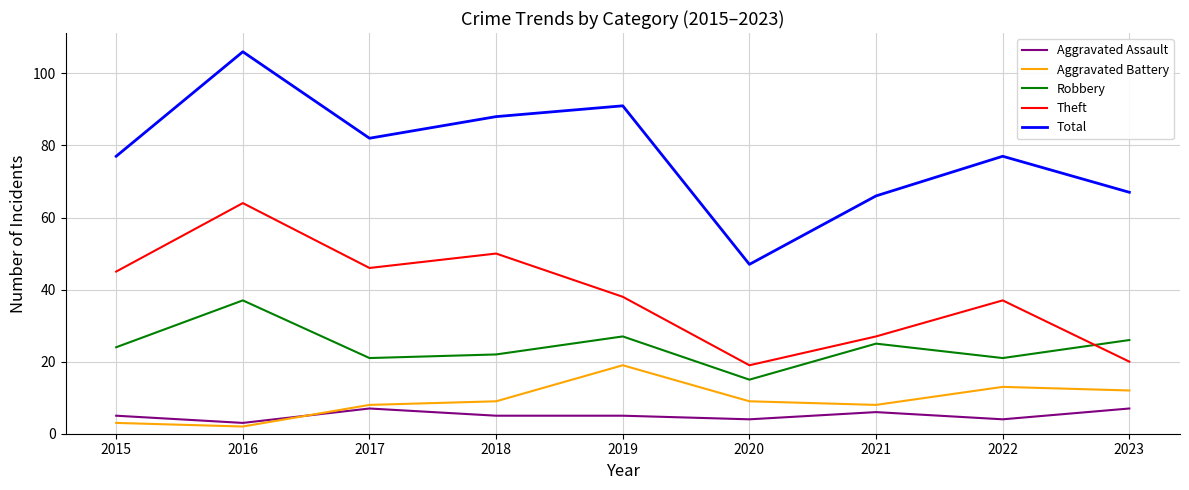

Rank the series by their maximum value, from lowest to highest.

Aggravated Assault, Aggravated Battery, Robbery, Theft, Total